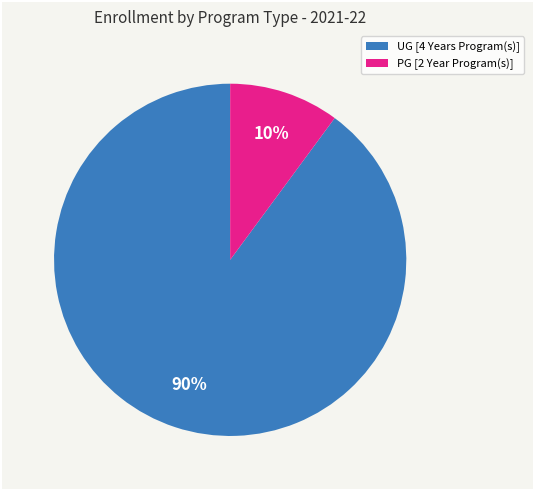

To the nearest percent, what percentage of the pie is PG [2 Year Program(s)]?

10%